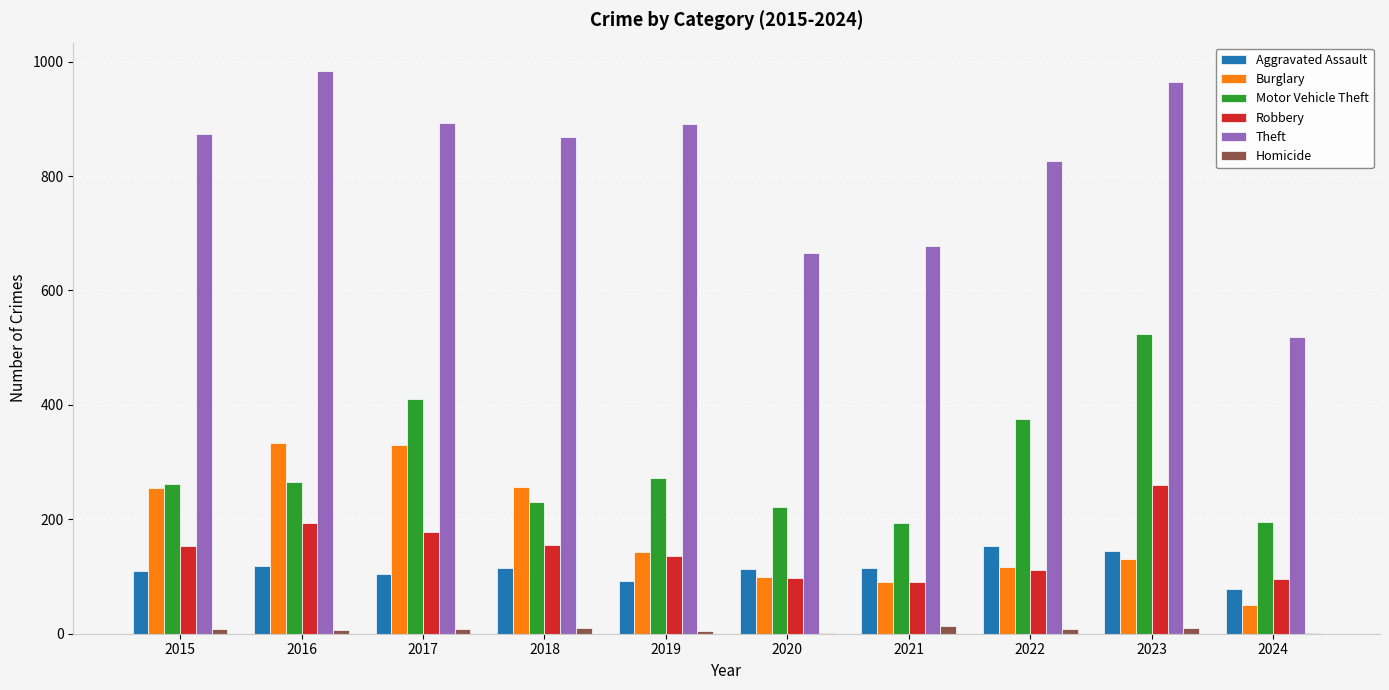

Is the value of Homicide at 2015 greater than the value of Theft at 2020?

No